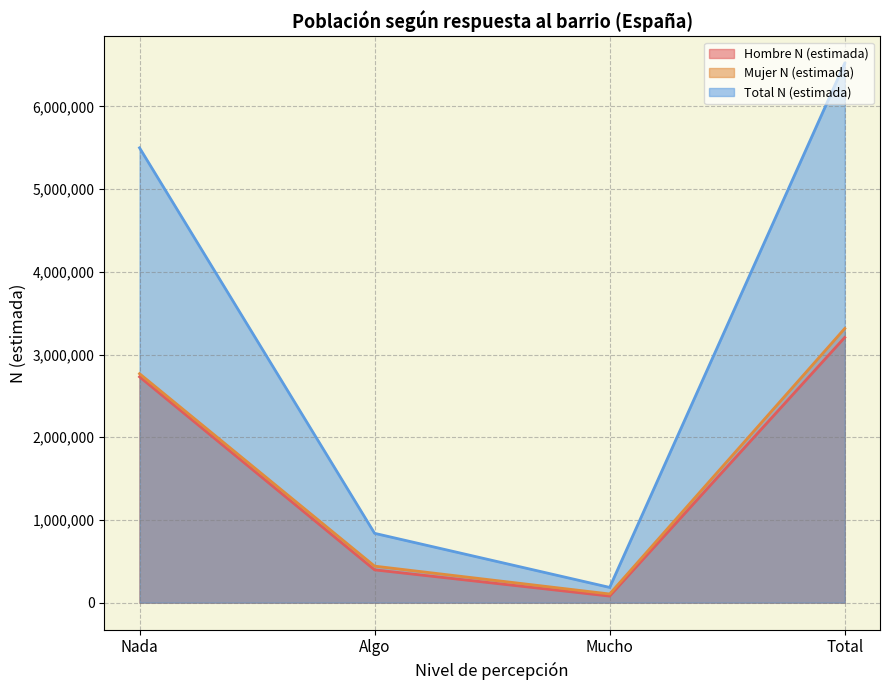

Is the value of Mujer N (estimada) at Total greater than the value of Hombre N (estimada) at Mucho?

Yes